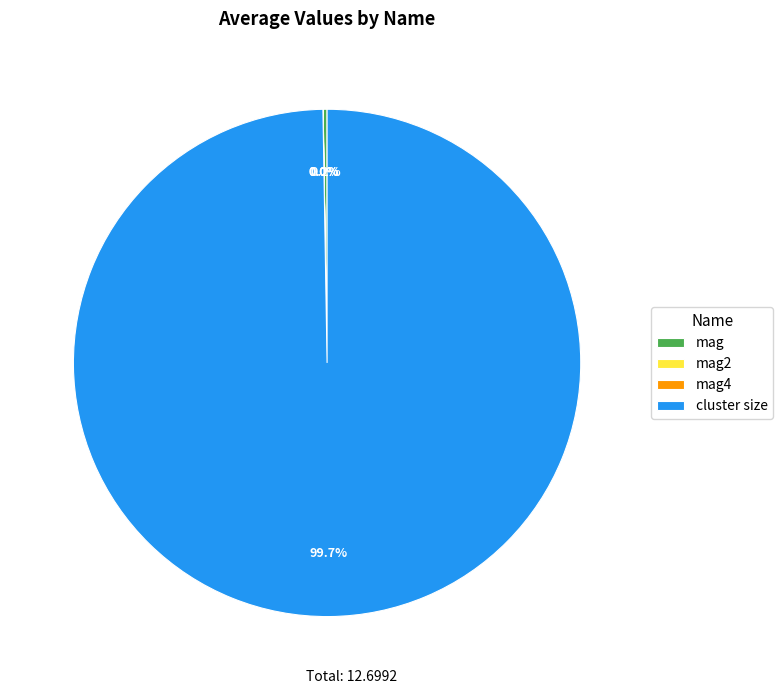

What is the largest slice in the pie chart?

cluster size